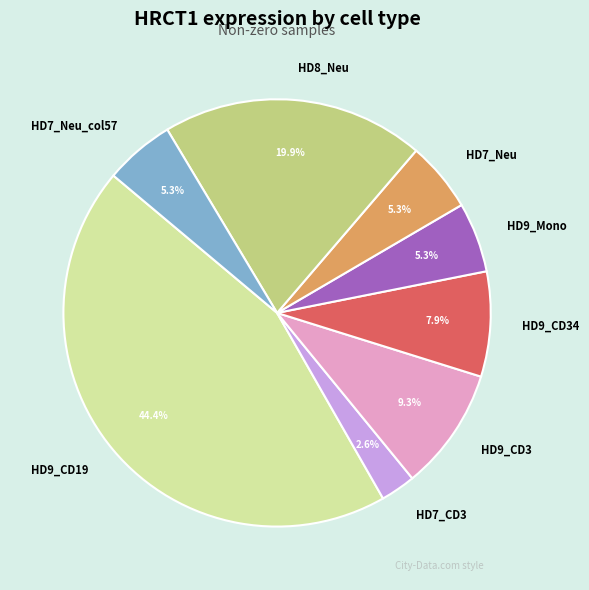

Between HD8_Neu and HD9_CD3, which is larger?

HD8_Neu